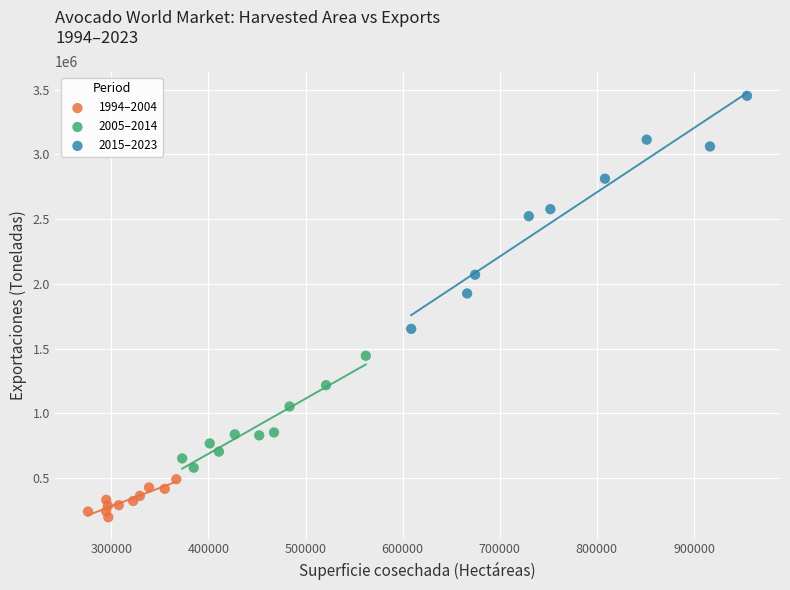

Which series contains the highest Y value?

2015–2023